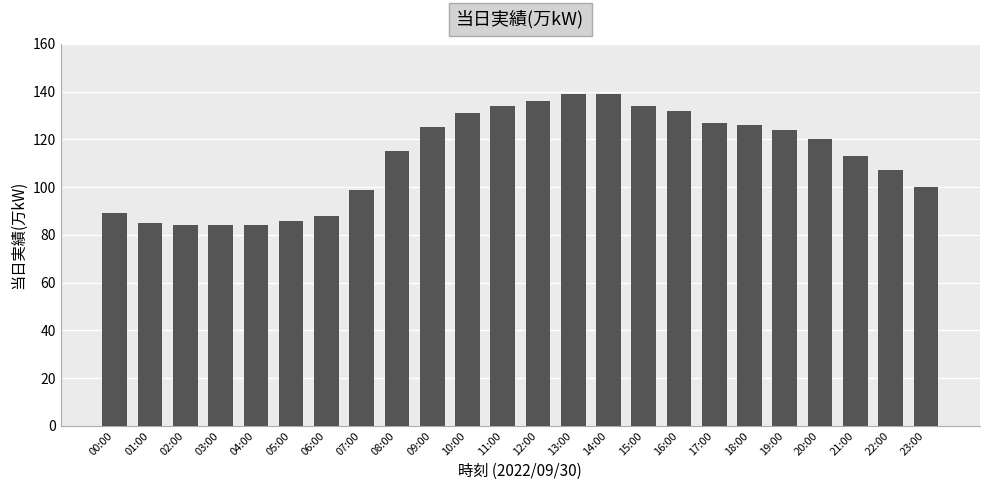

Read the value at 09:00.

125